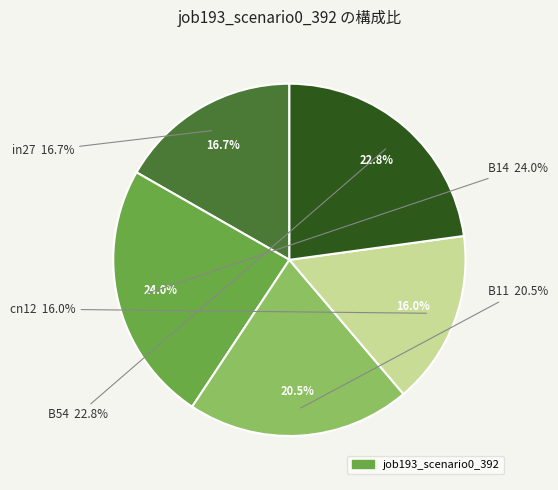

To the nearest percent, what is the average slice percentage?

20%